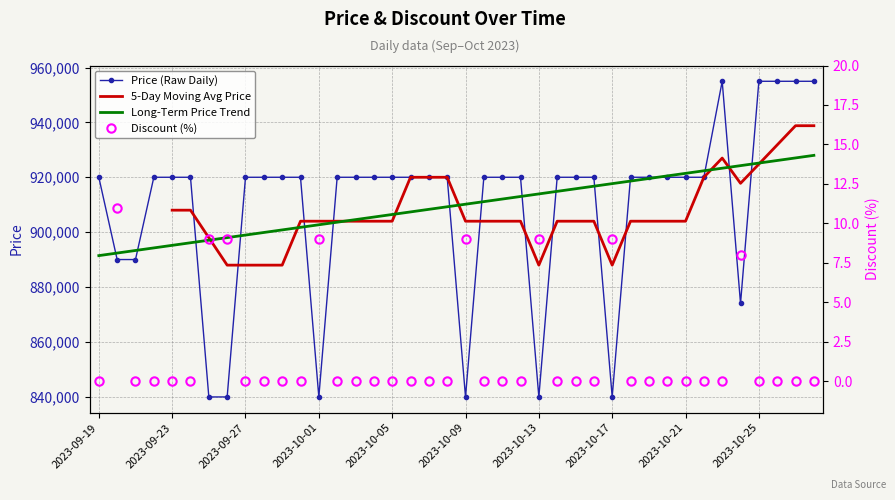

Which category has the lowest value in the Discount (%) series?

2023-09-19